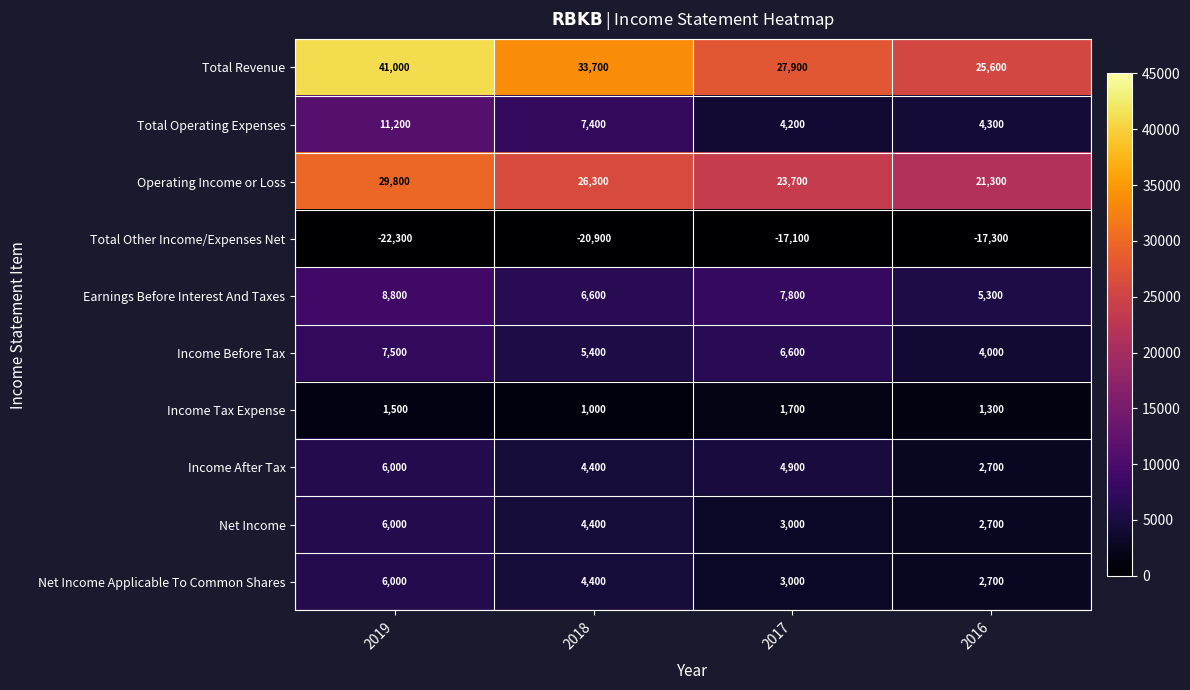

At which category is the sum across all series the highest?

2019